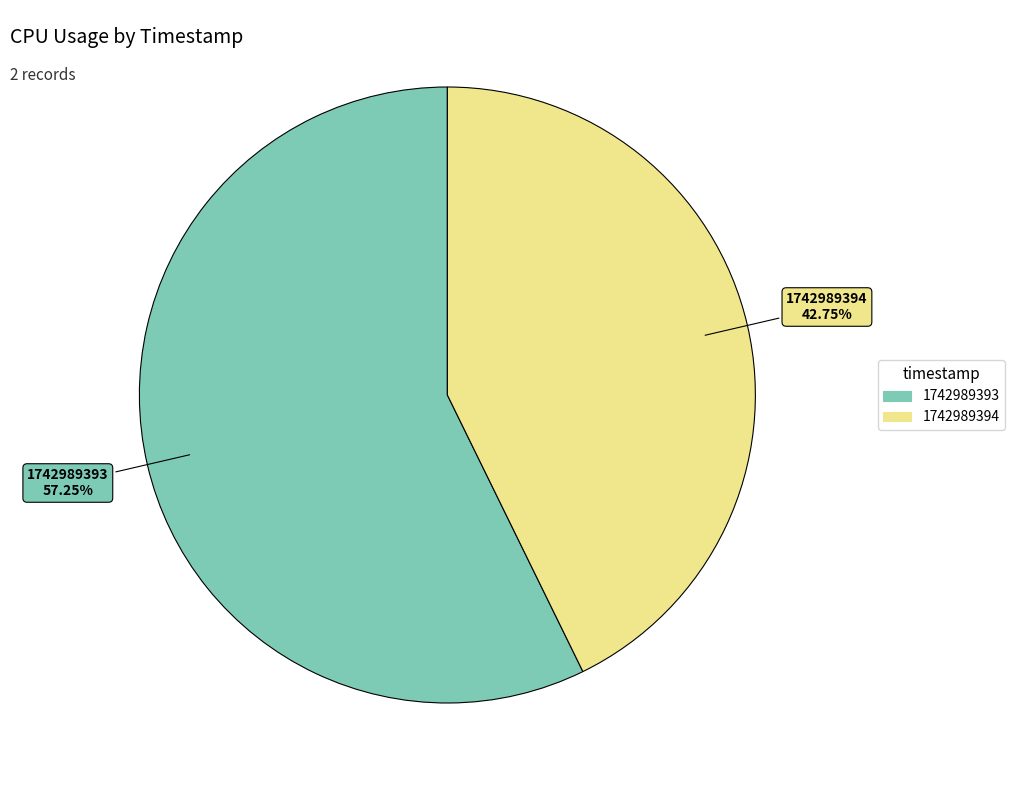

To the nearest percent, what is the average slice percentage?

50%